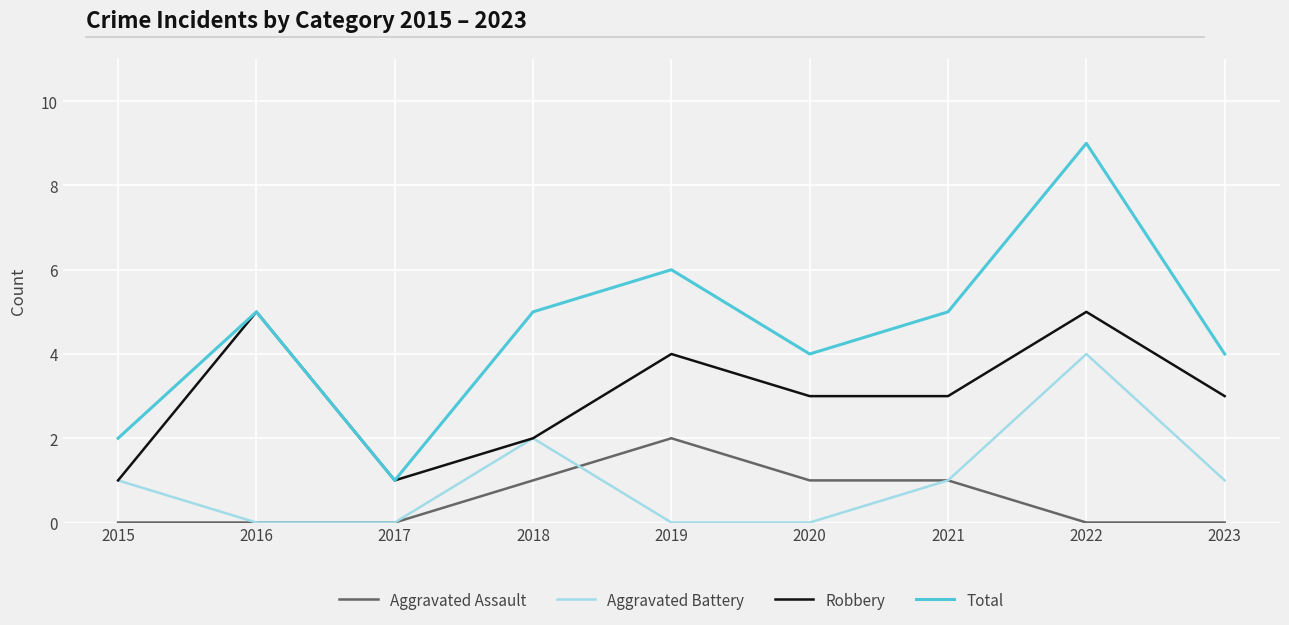

At which category is the sum across all series the highest?

2022